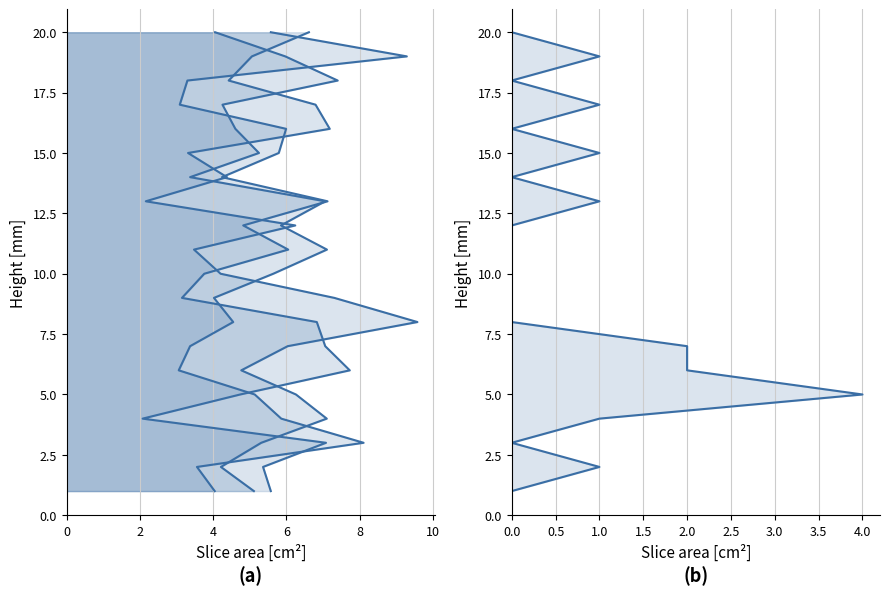

Does the chart display data point markers on the line(s)?

No